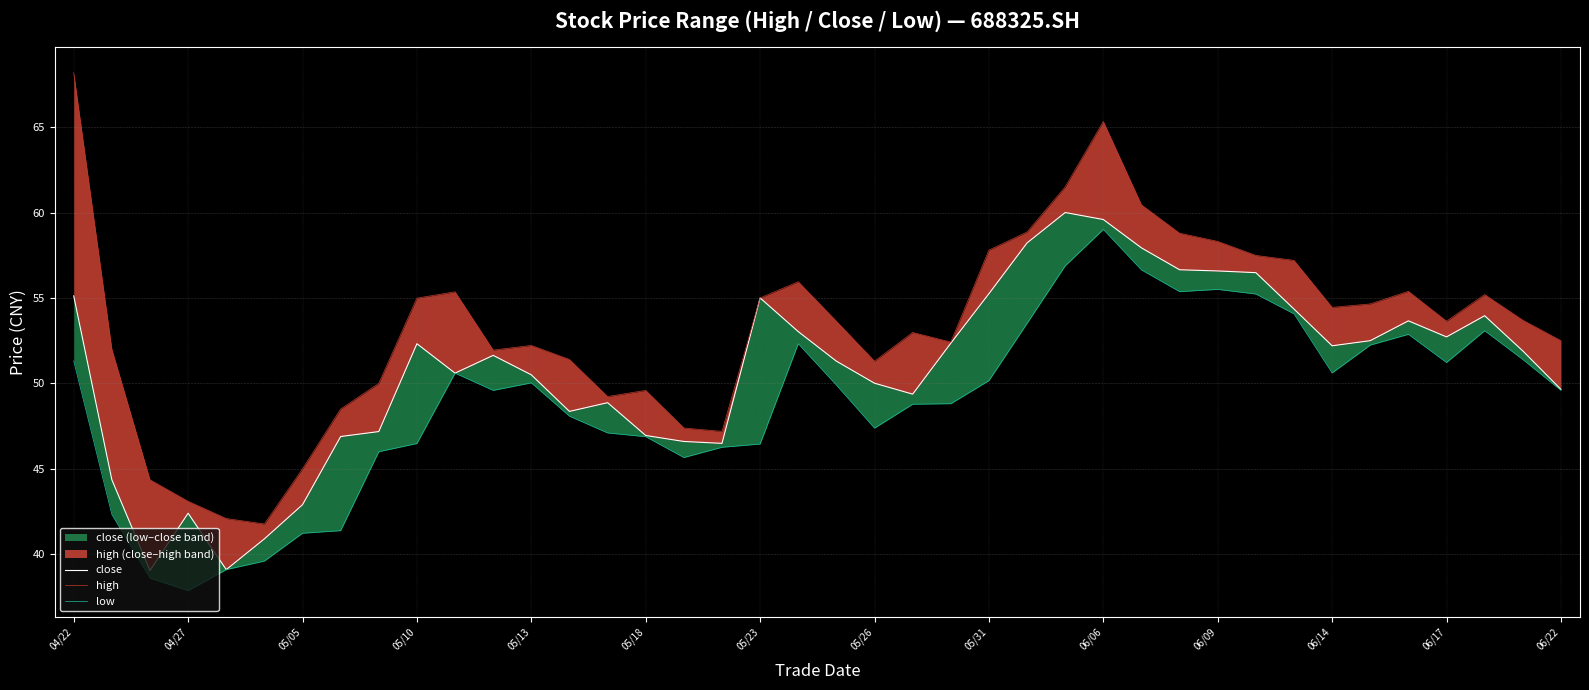

What is the average value of the low series?

49.0